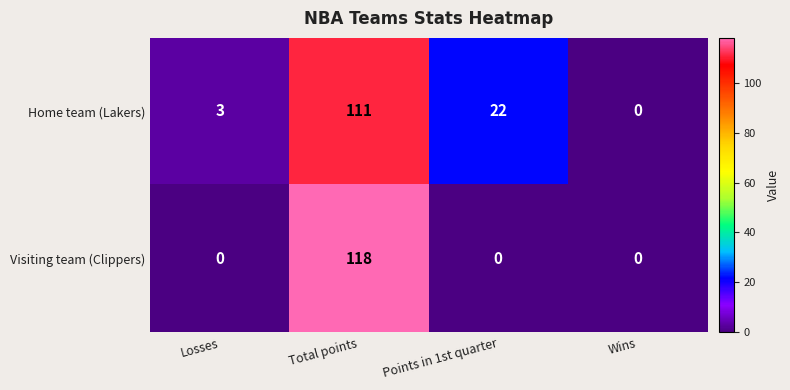

What is the sum of the Visiting team (Clippers) values at Losses and Total points?

118